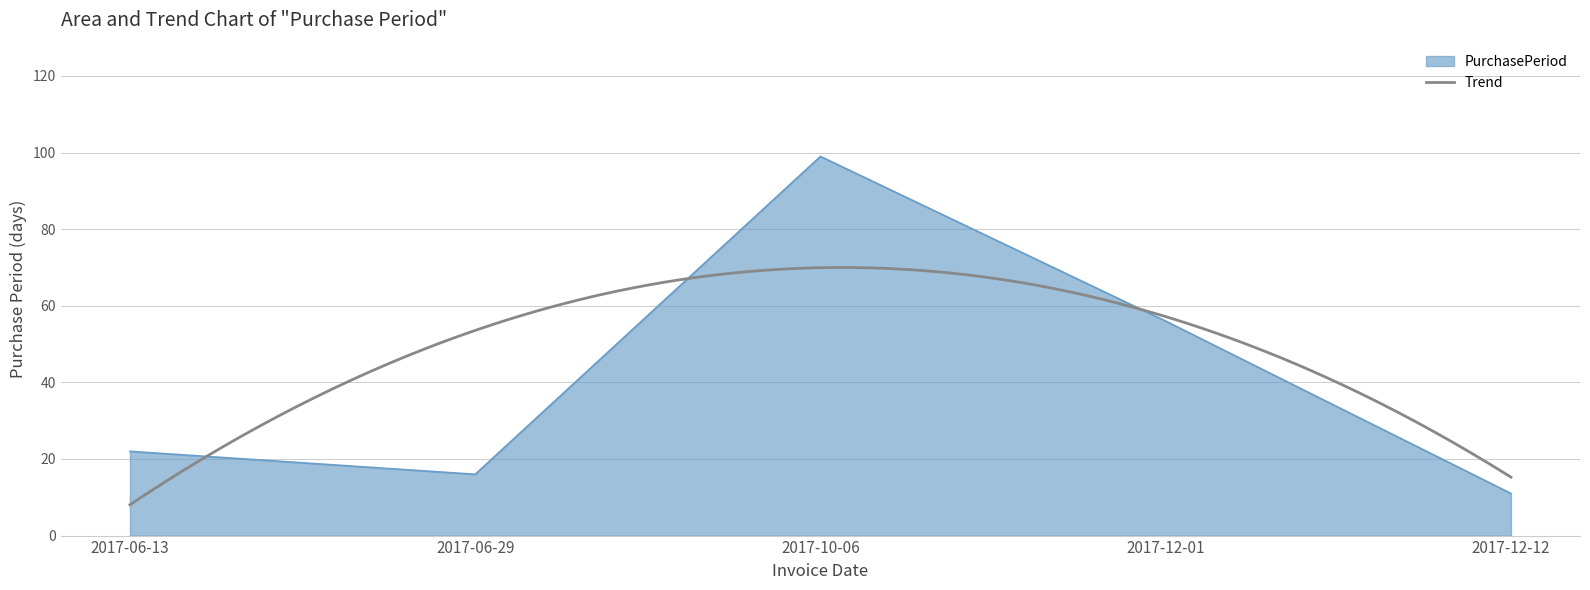

Which has a higher value, 2017-12-12 or 2017-06-13?

2017-06-13